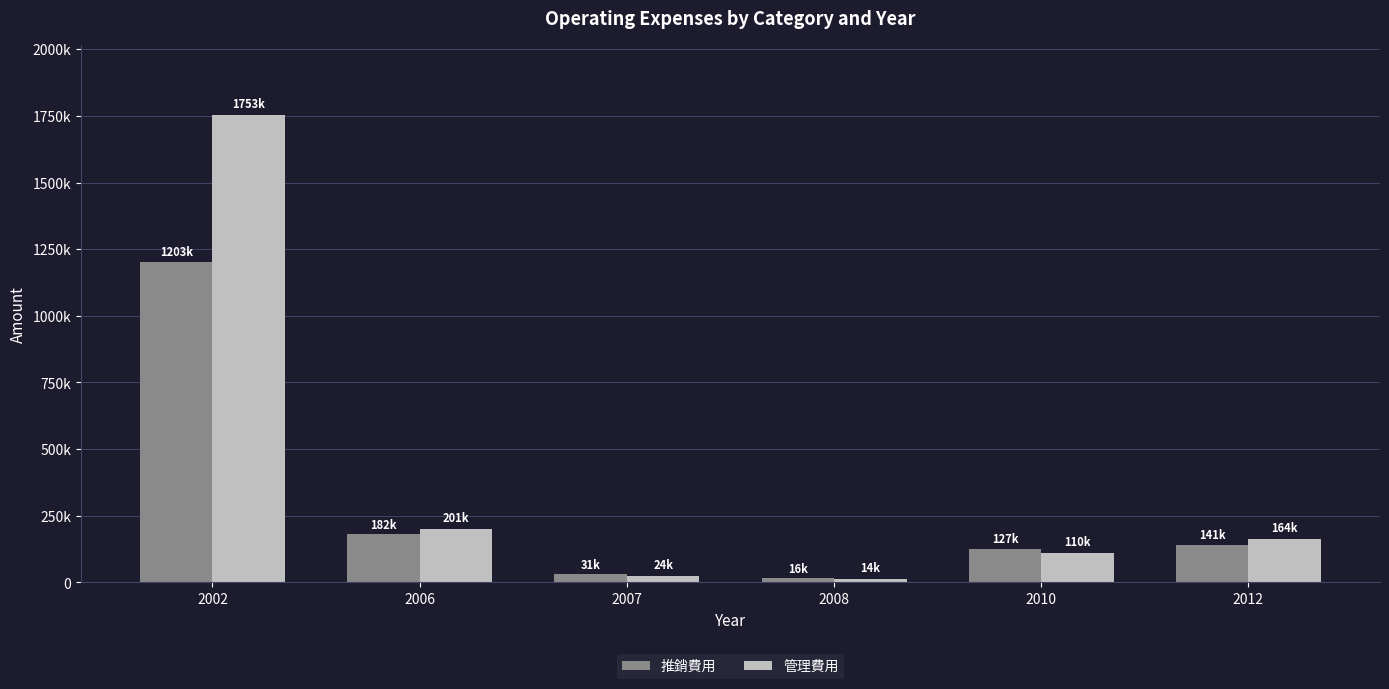

What are all the series names shown in the legend?

推銷費用, 管理費用